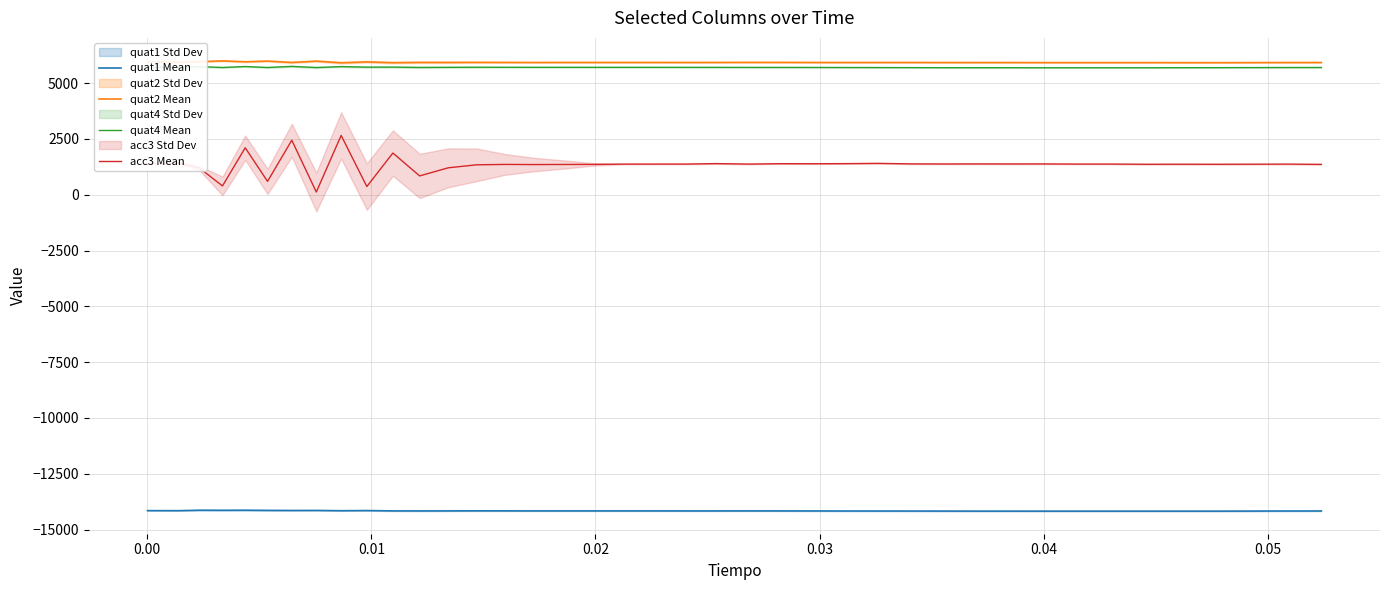

What is the highest value of the quat1 Mean series?

-14135